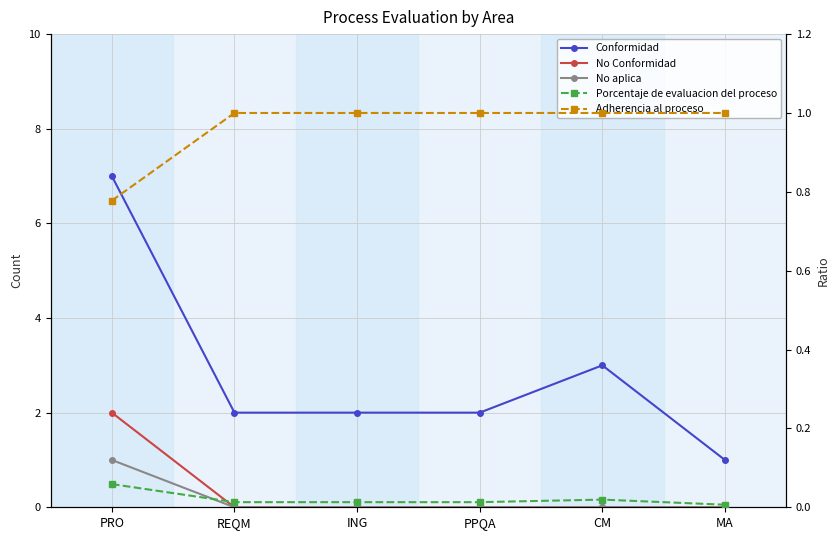

At which category is the sum across all series the highest?

PRO